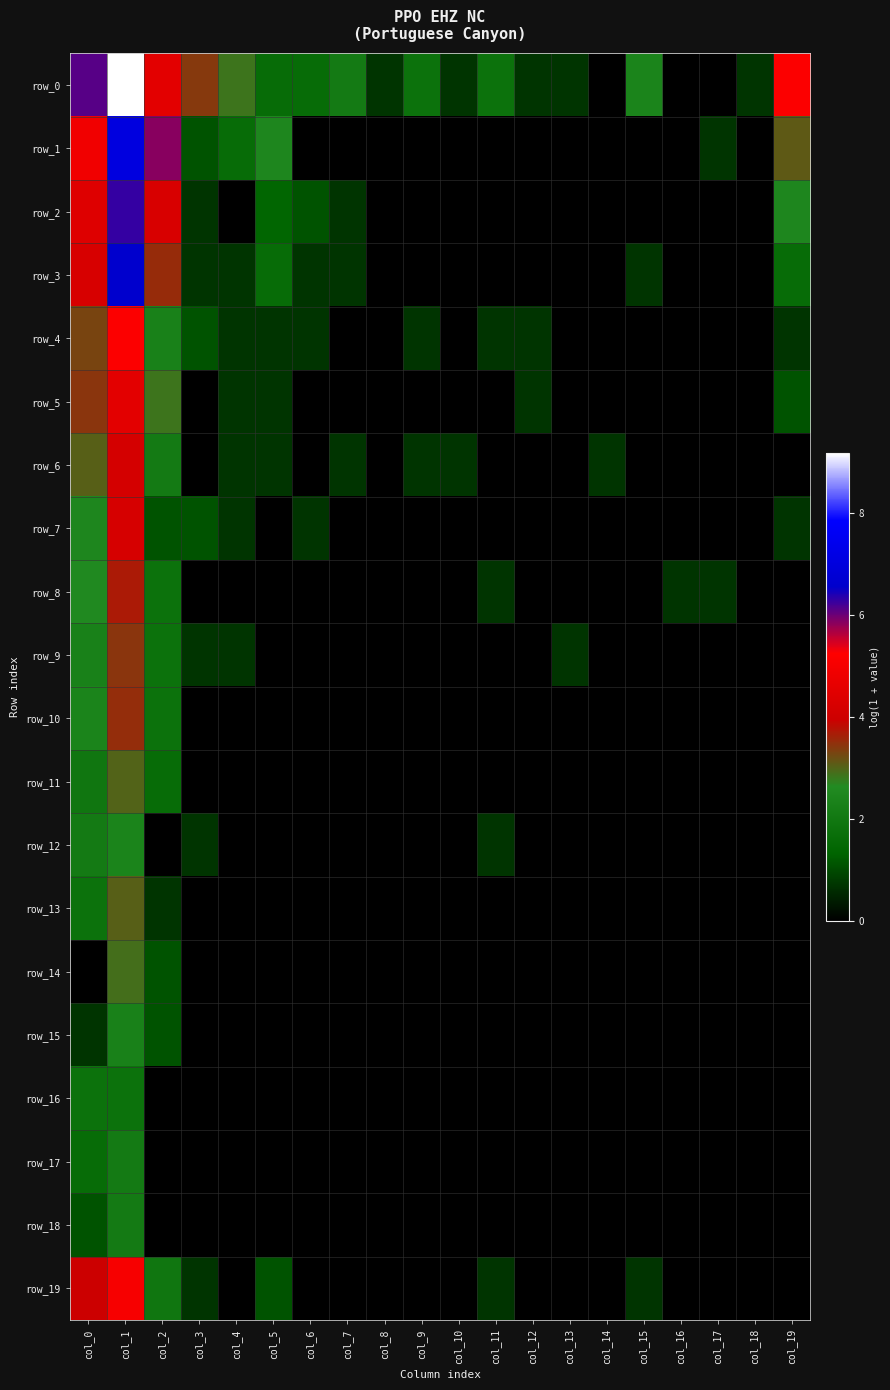

What is the maximum value shown in the chart?

9.2